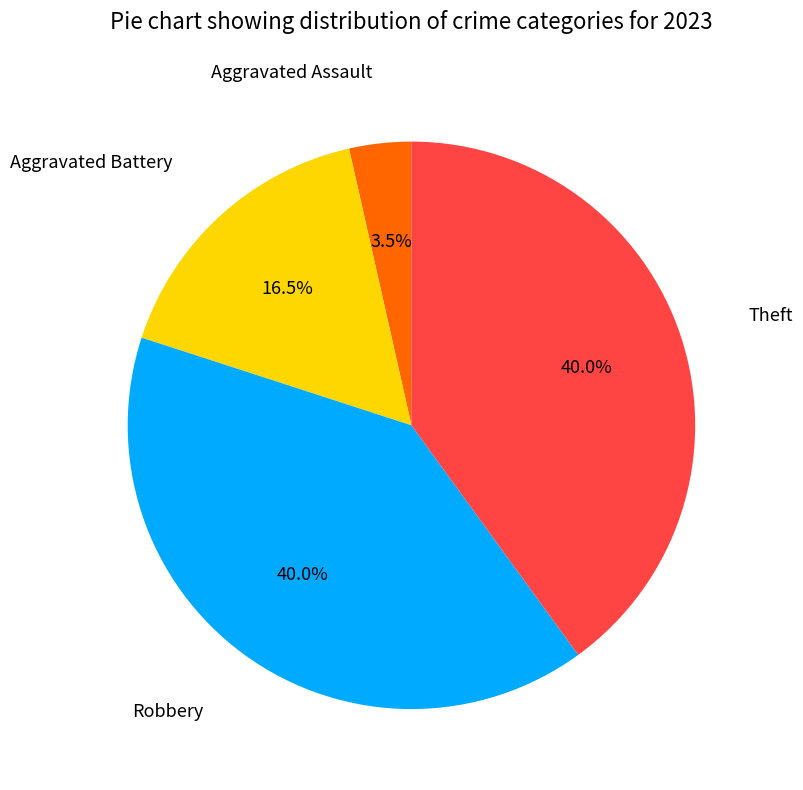

To the nearest percent, what is the average slice percentage?

25%